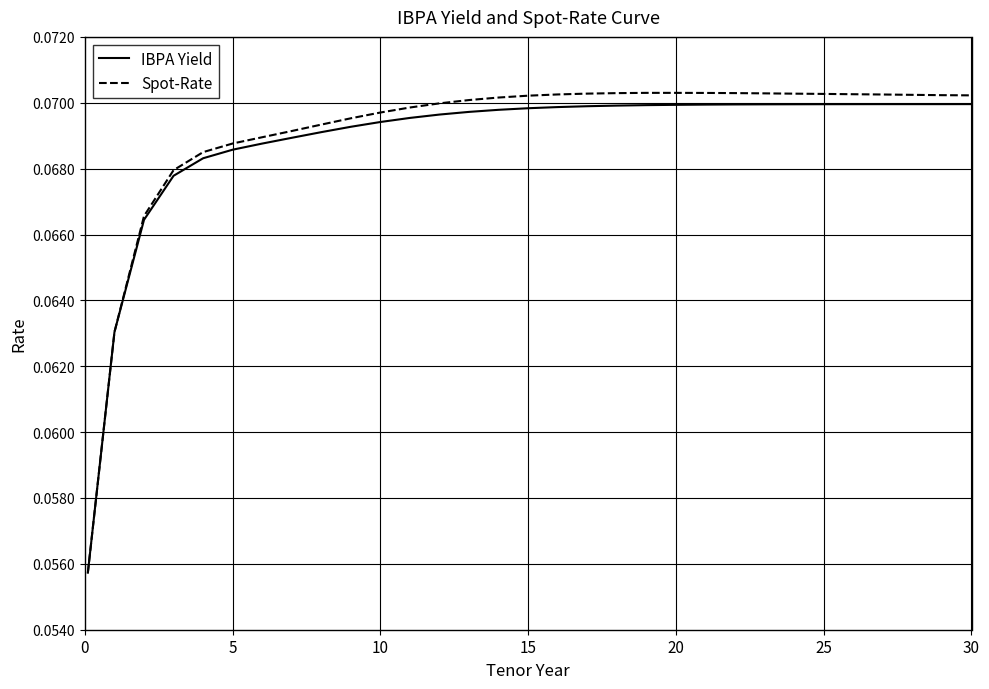

Which series has the widest spread of values?

Spot-Rate